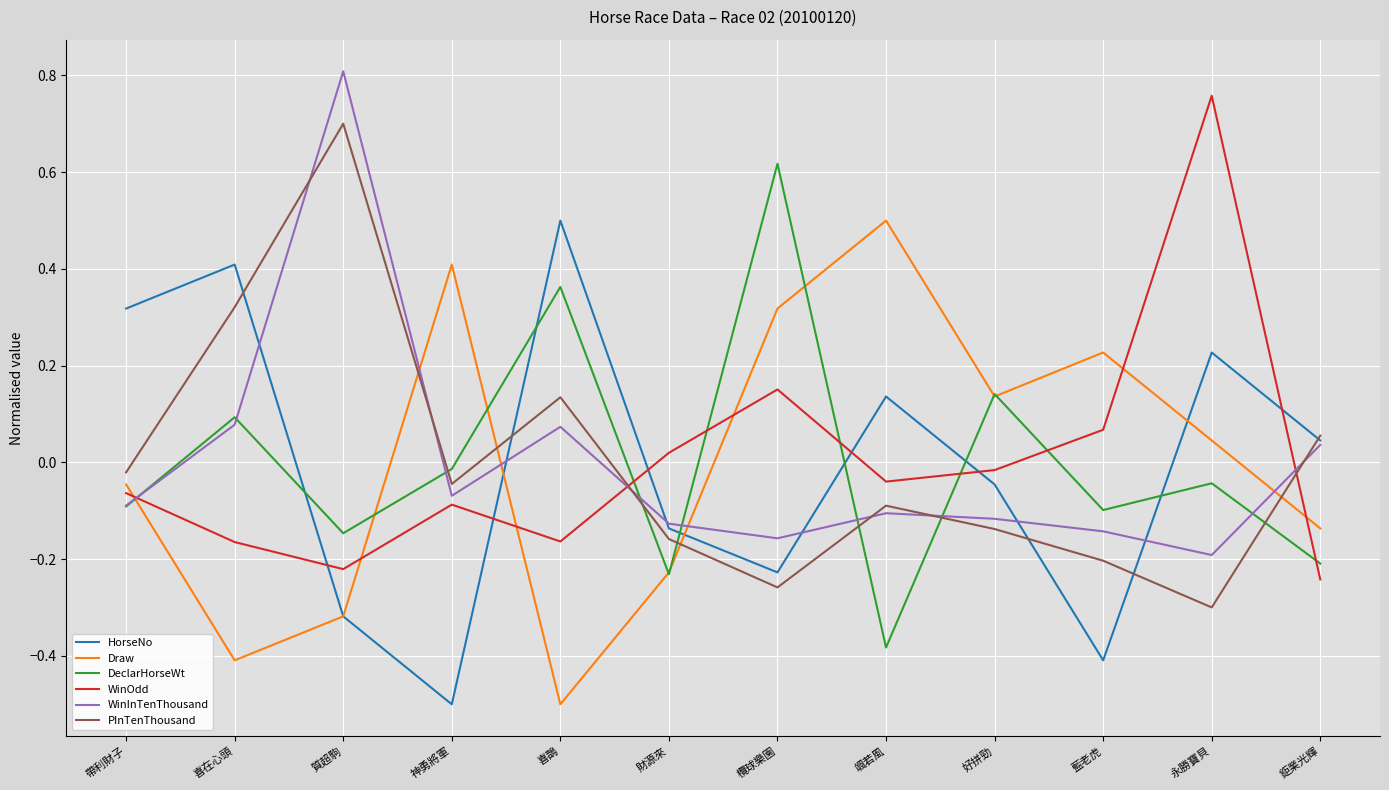

Where is PInTenThousand nearest to the value 0?

帶利財子